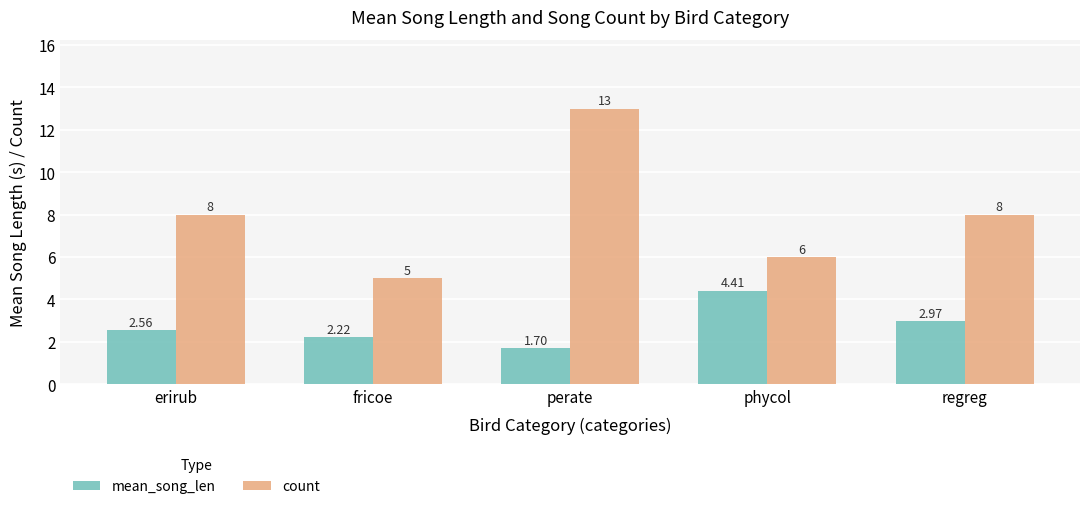

How many distinct data groups are displayed?

2